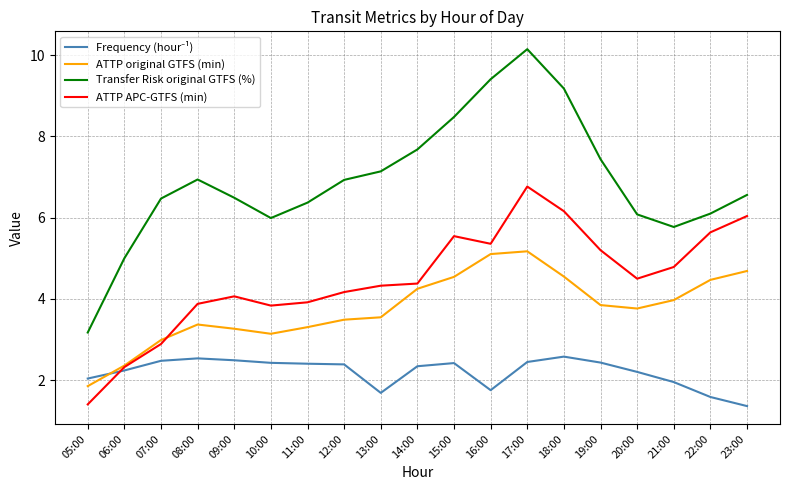

Which category has the highest value across all series?

17:00